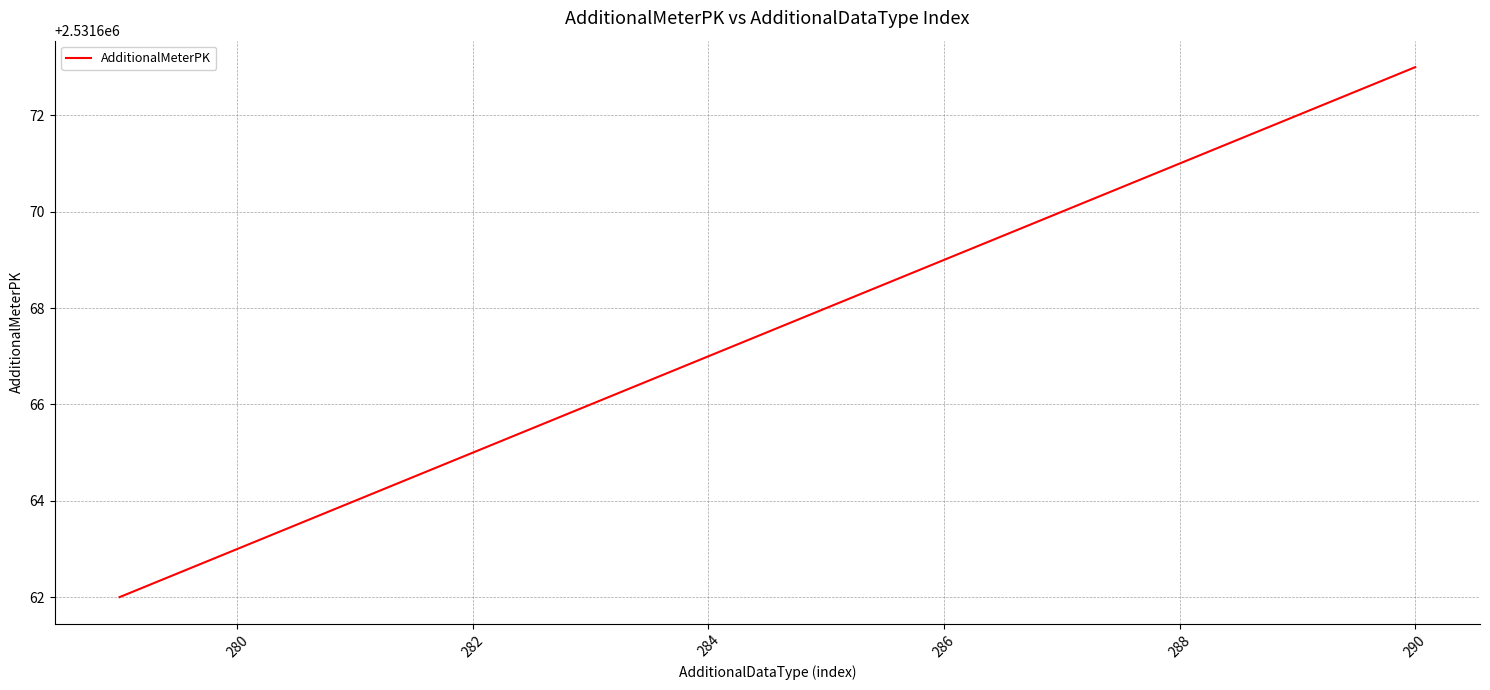

Does the chart display data point markers on the line(s)?

No